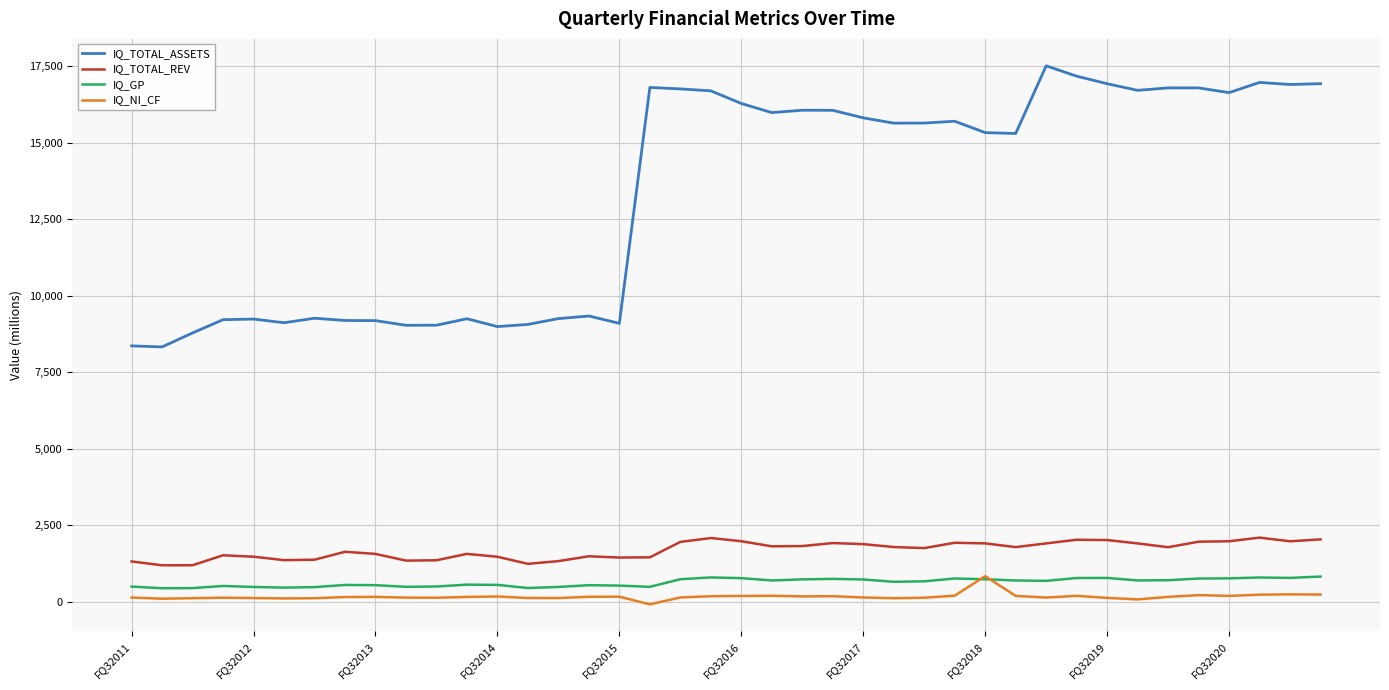

What is the greatest value displayed?

17513.0